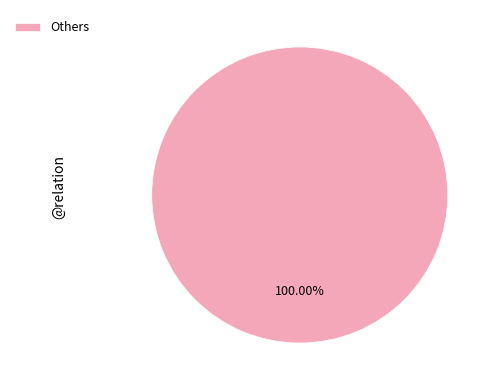

Rank the categories by value from lowest to highest.

Others